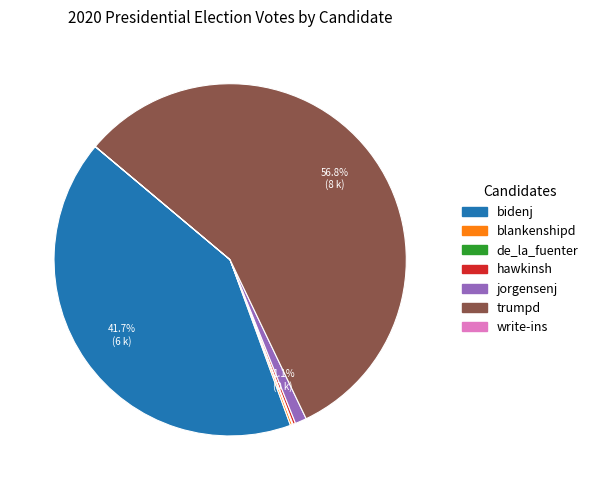

What is the majority slice?

trumpd